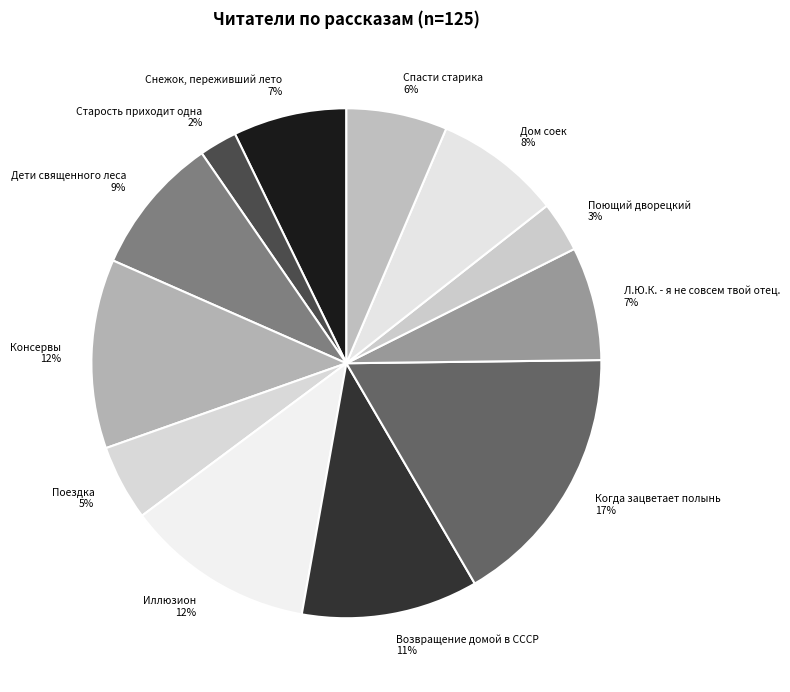

Does Иллюзион represent more than half of the total?

No